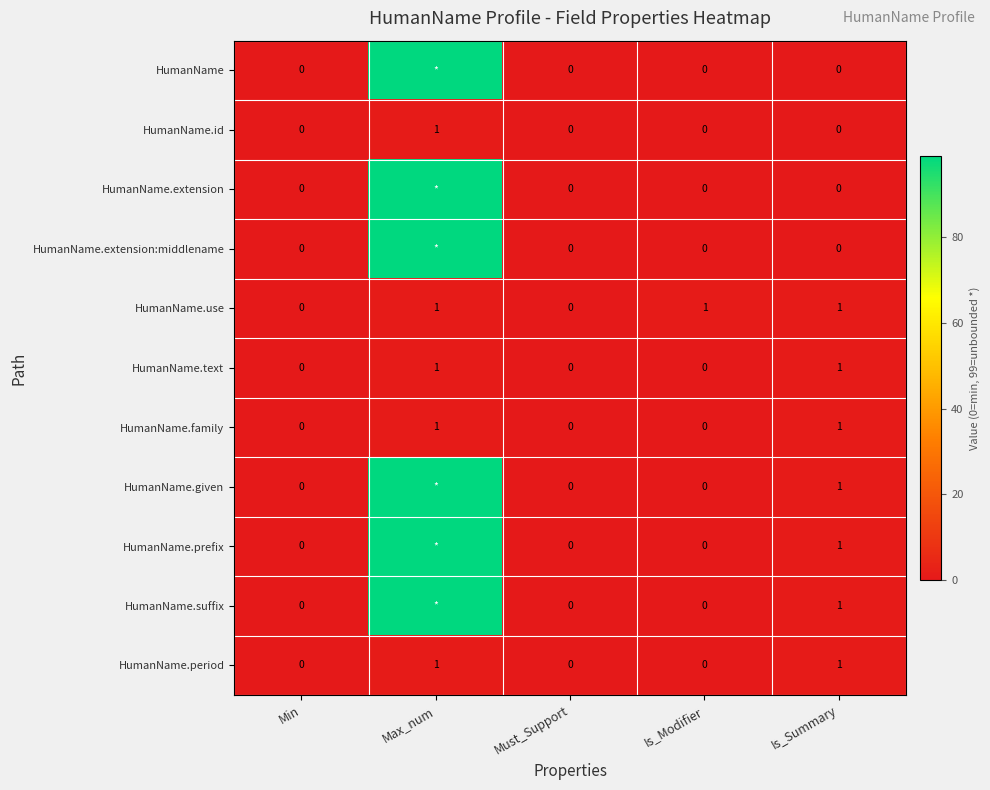

Count the HumanName.text values in the range 0 to 1.

5